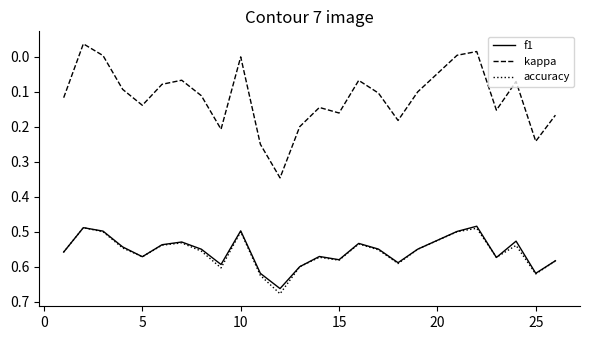

True or false: accuracy and kappa intersect in this chart.

False